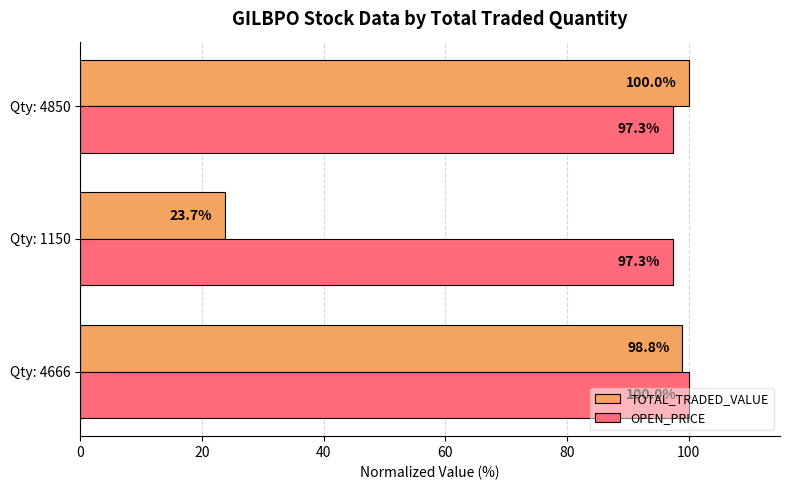

List the labels in order of TOTAL_TRADED_VALUE value, largest first.

Qty: 4850, Qty: 4666, Qty: 1150